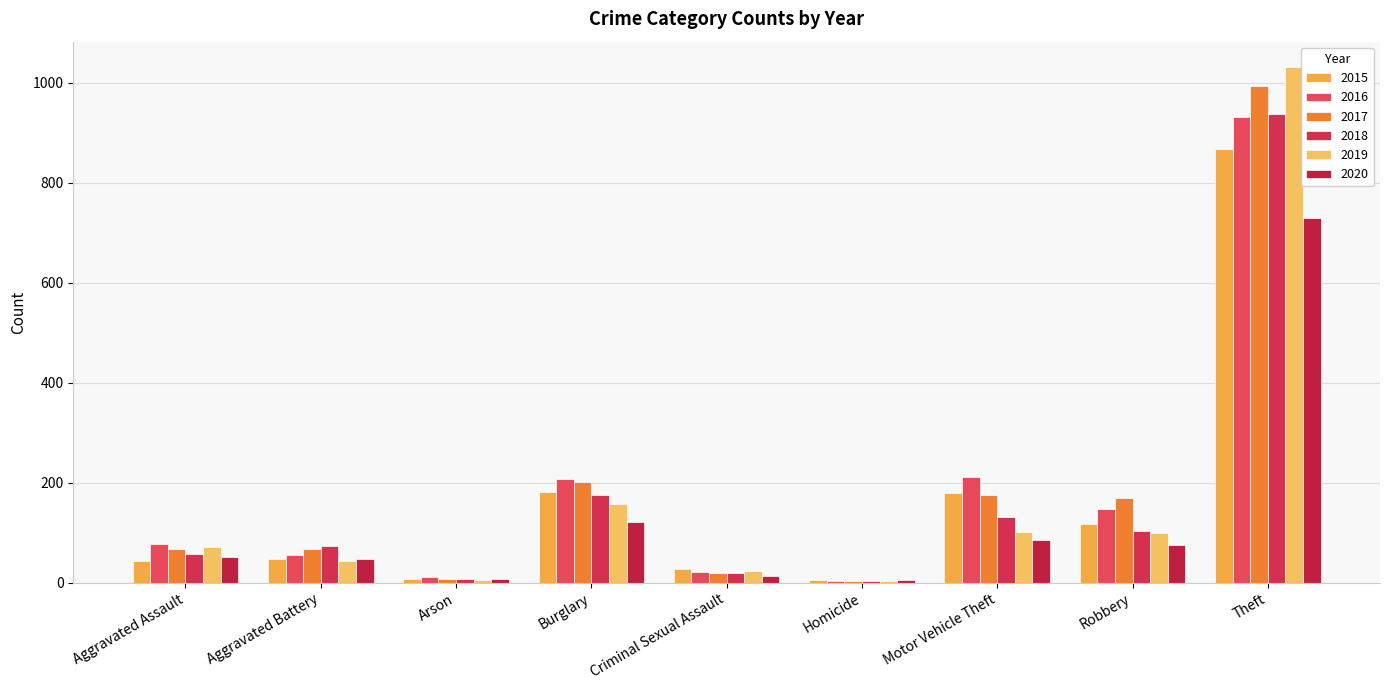

What is the smallest value displayed?

4